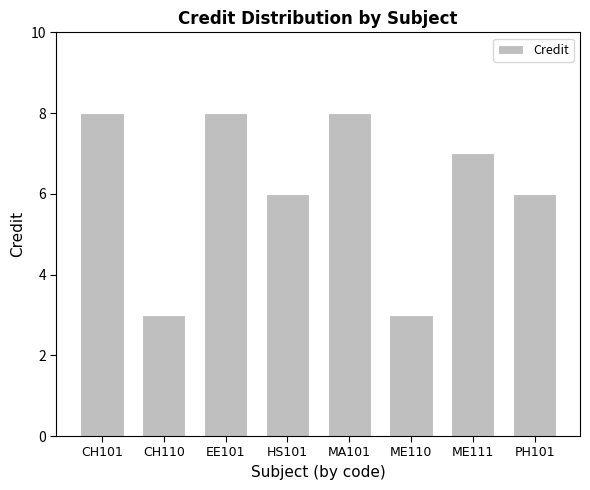

How many bars are there in total?

8